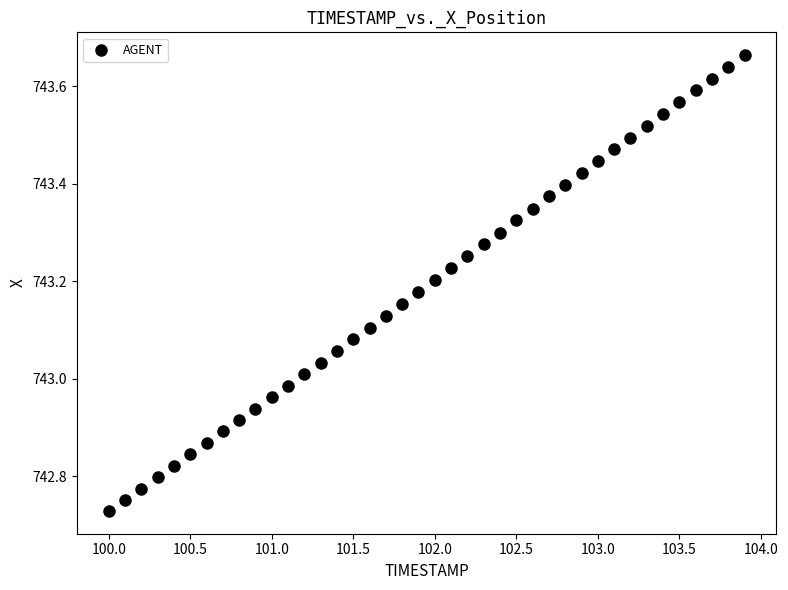

What is the range of Y values (max minus min)?

0.9